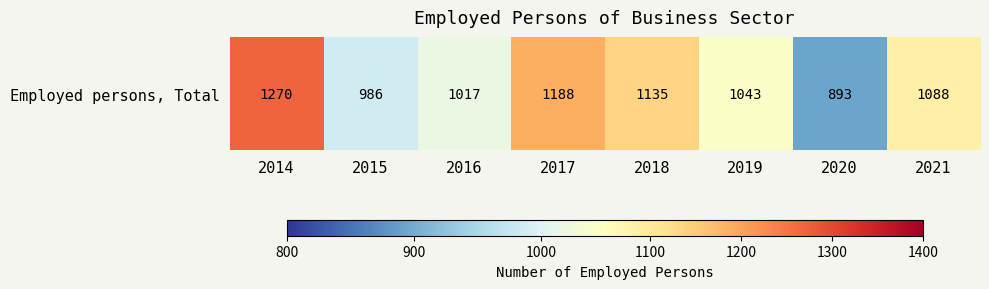

Reading left to right, extract all data points from this chart.

1270.0	986.0	1017.0	1188.0	1135.0	1043.0	893.0	1088.0